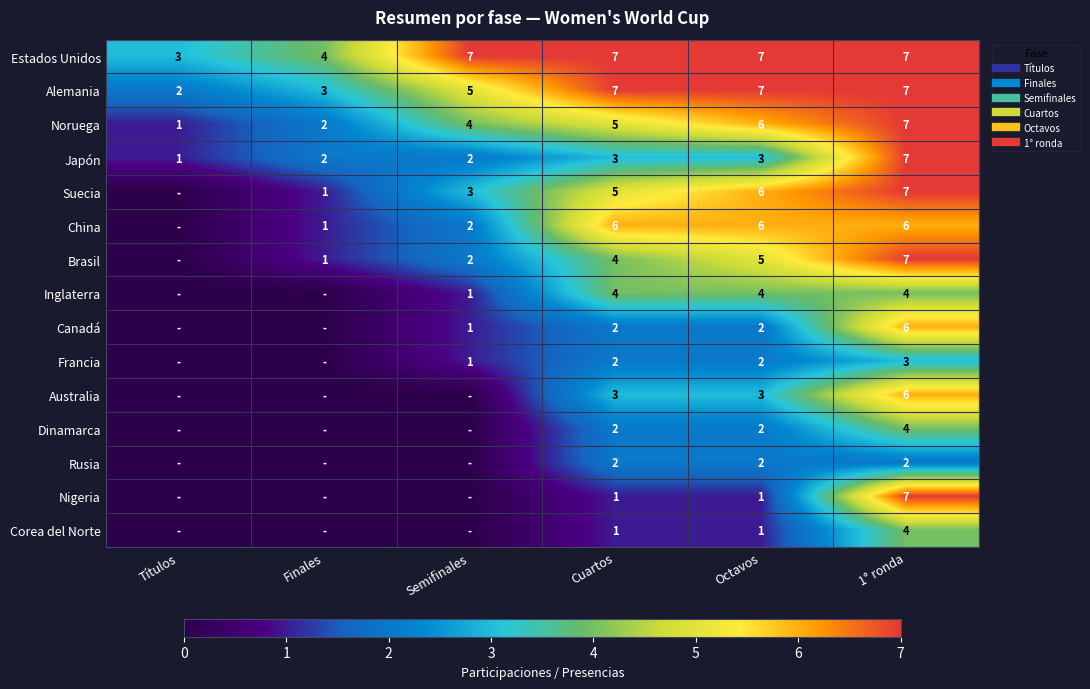

How many categories are shown in the chart?

6